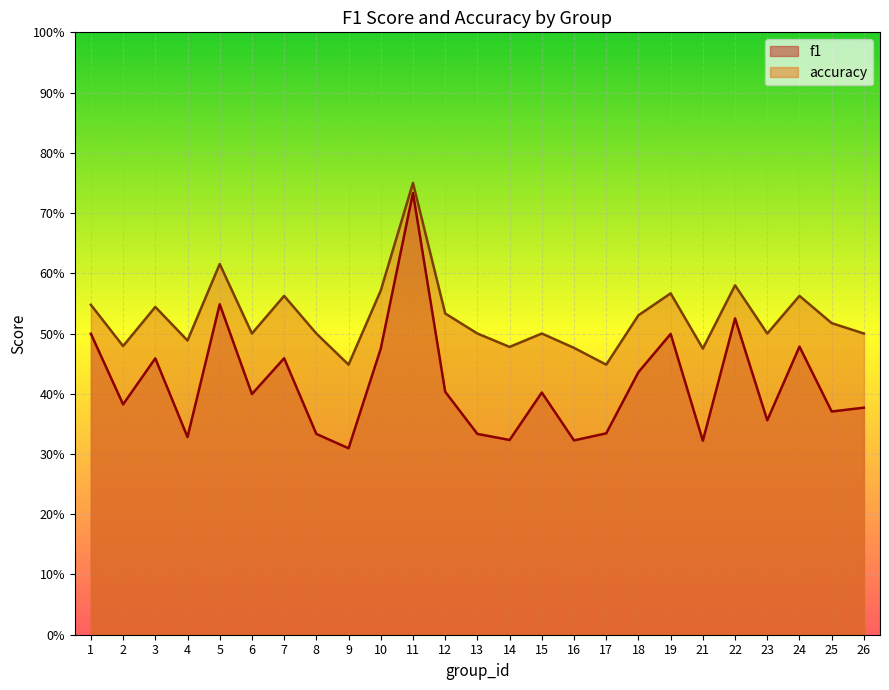

The f1 series shows 0.7 at 24. True or false?

False